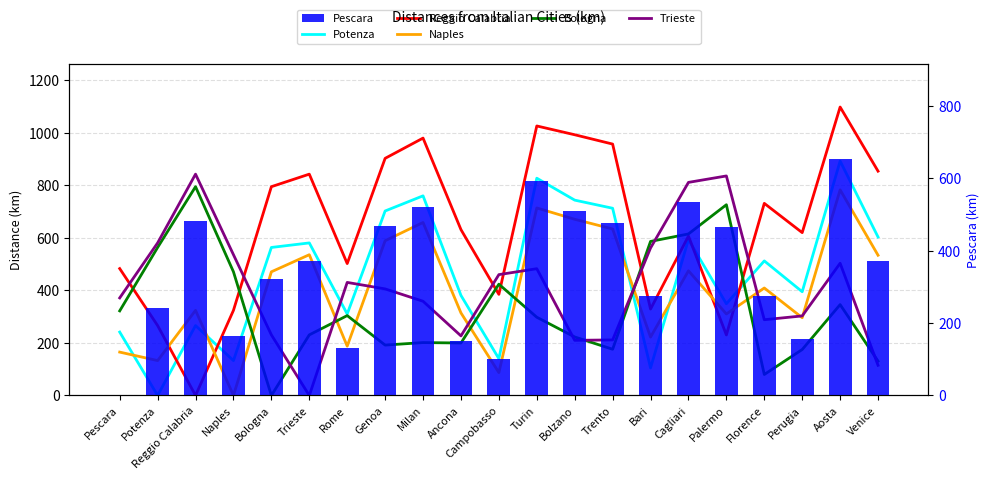

List the series in order of their peak value, highest first.

Reggio Calabria, Potenza, Trieste, Bologna, Naples, Pescara